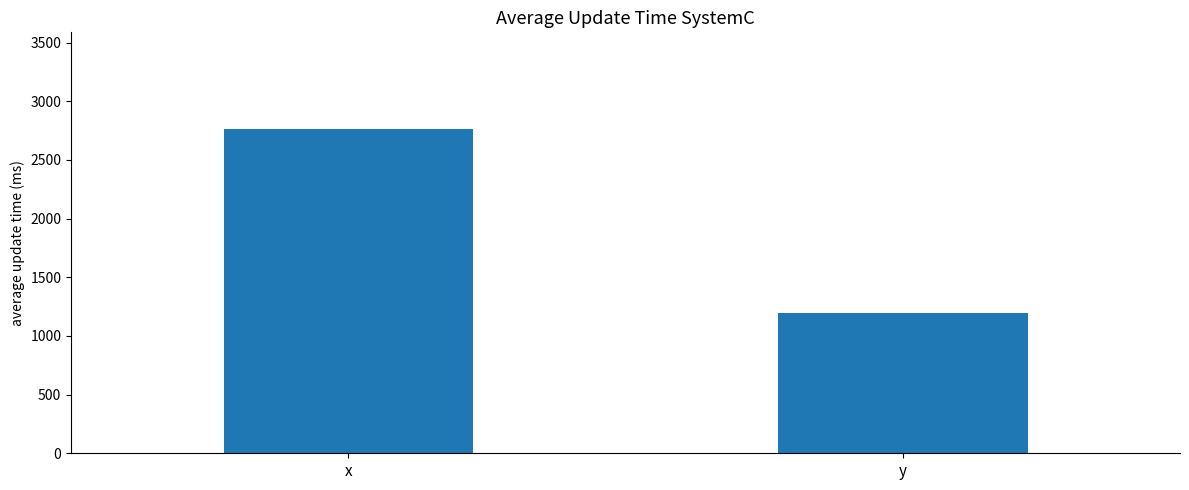

Where does the data first go above 2759?

x